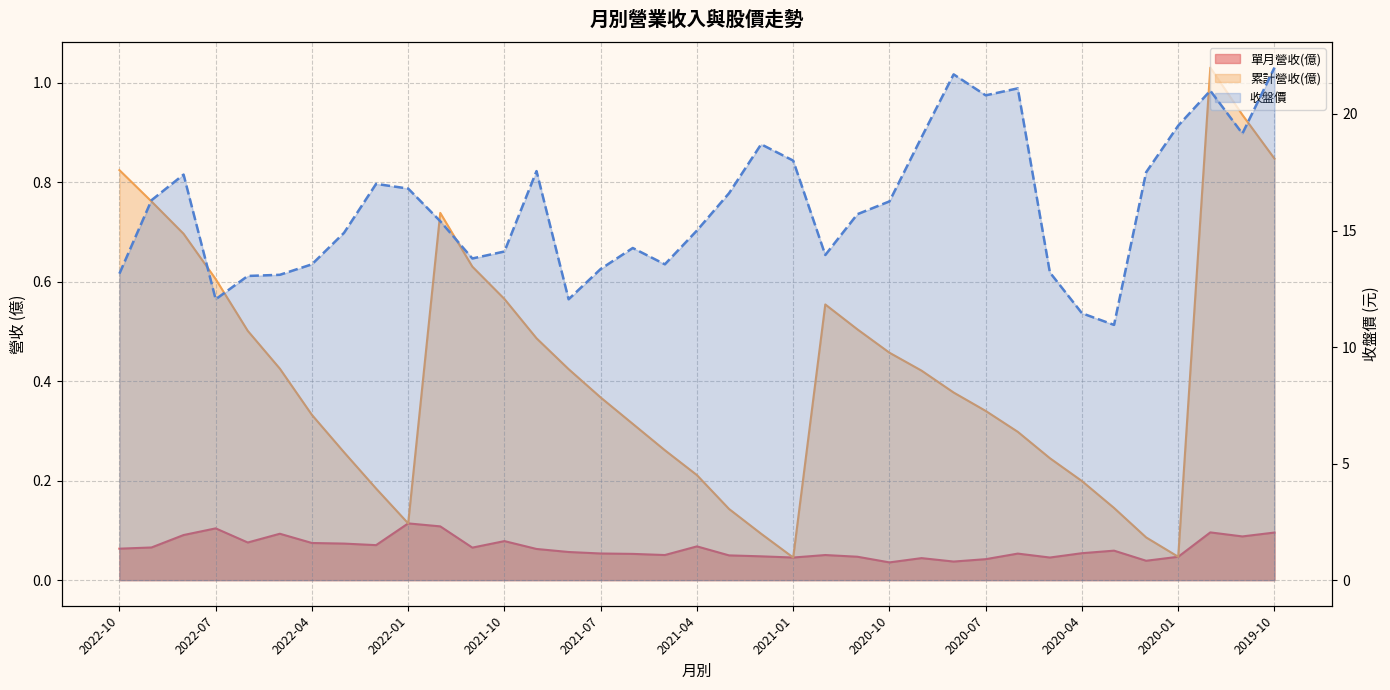

Which series has the largest total across all categories?

收盤價